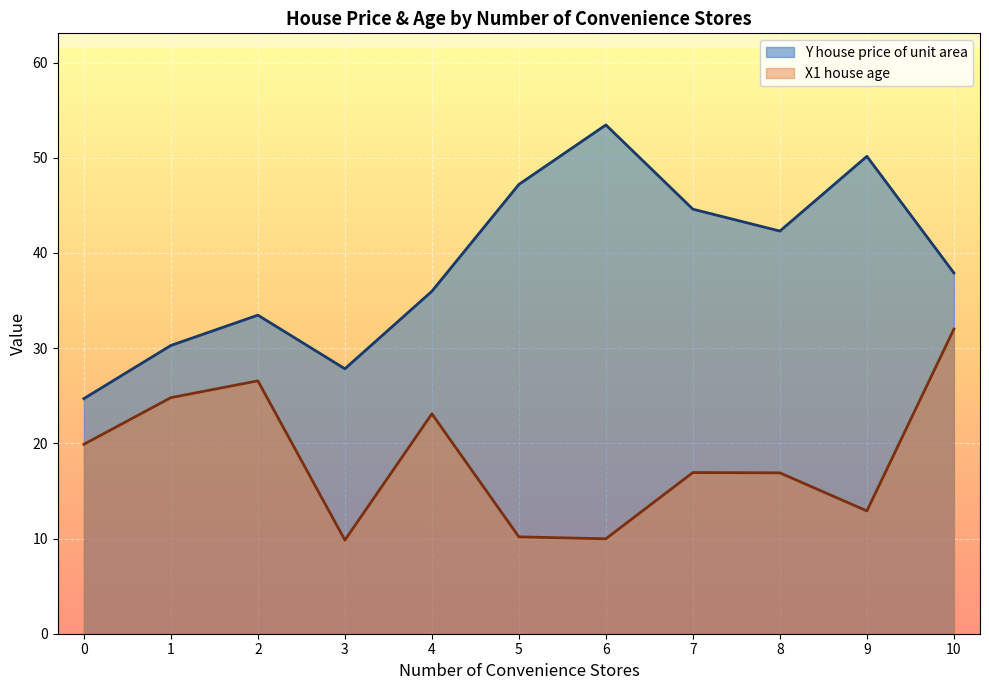

The value of X1 house age at 5 is 5.5. True or false?

False